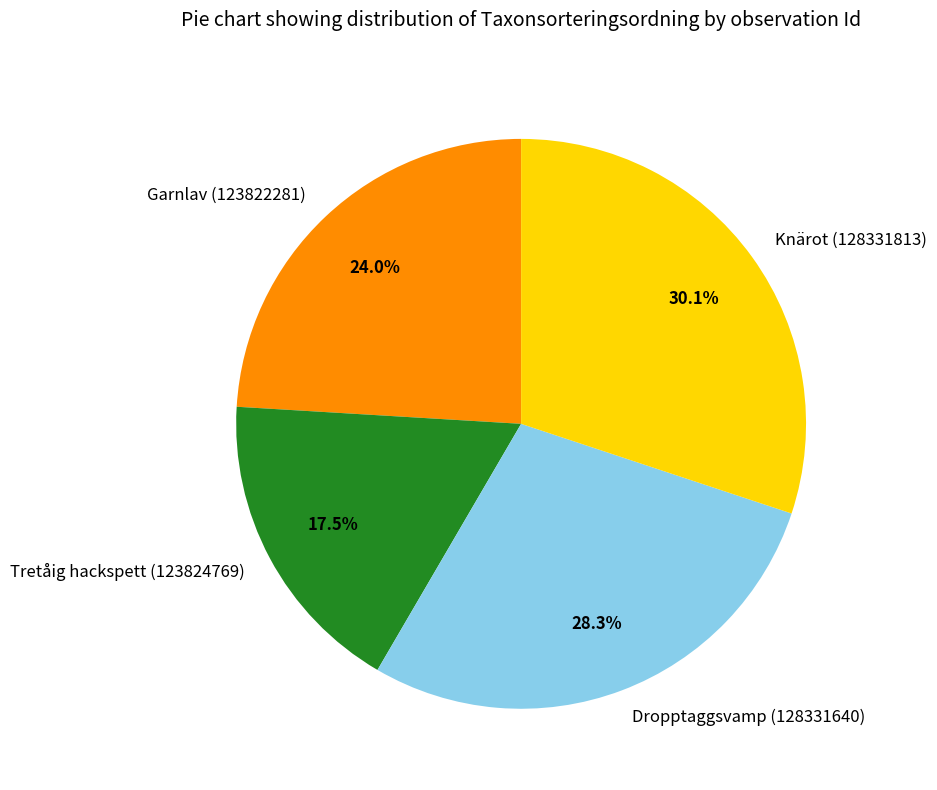

The Garnlav (123822281) slice represents 30% of the pie. True or false?

False